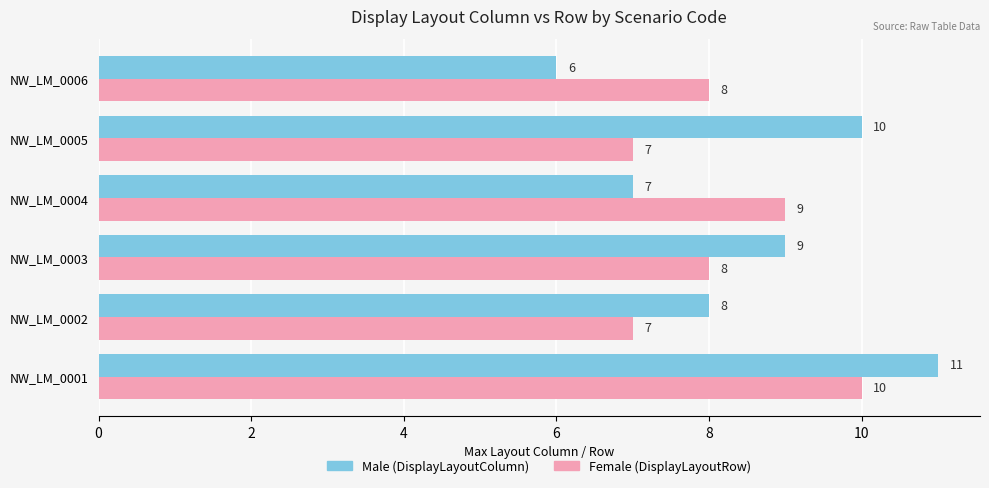

At which category is the sum across all series the highest?

NW_LM_0001